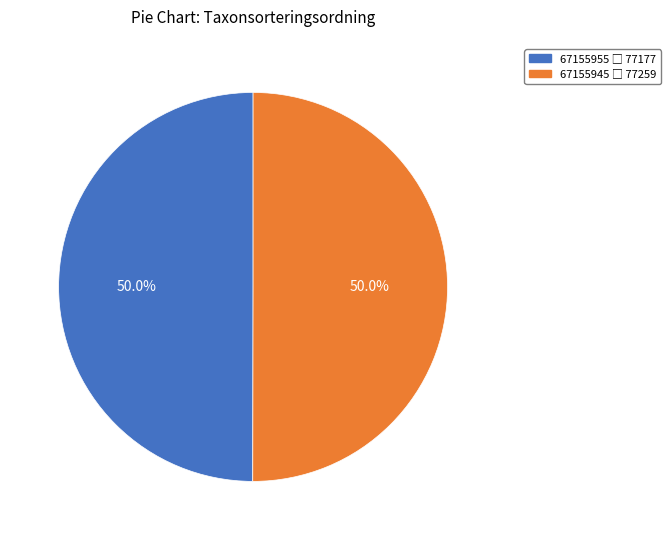

What percentage do 67155945 and 67155955 together represent?

100.0%